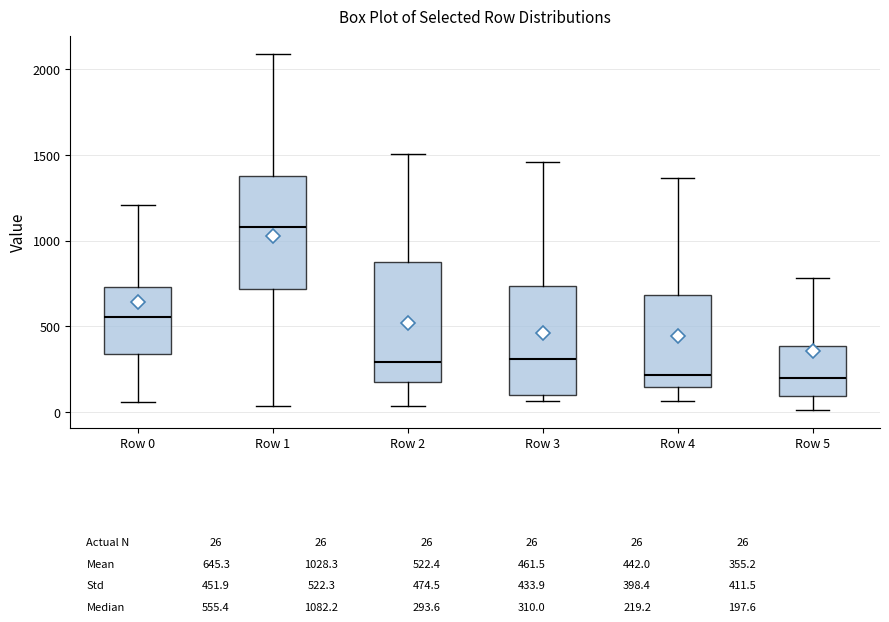

Which box has the highest median line?

Row 1